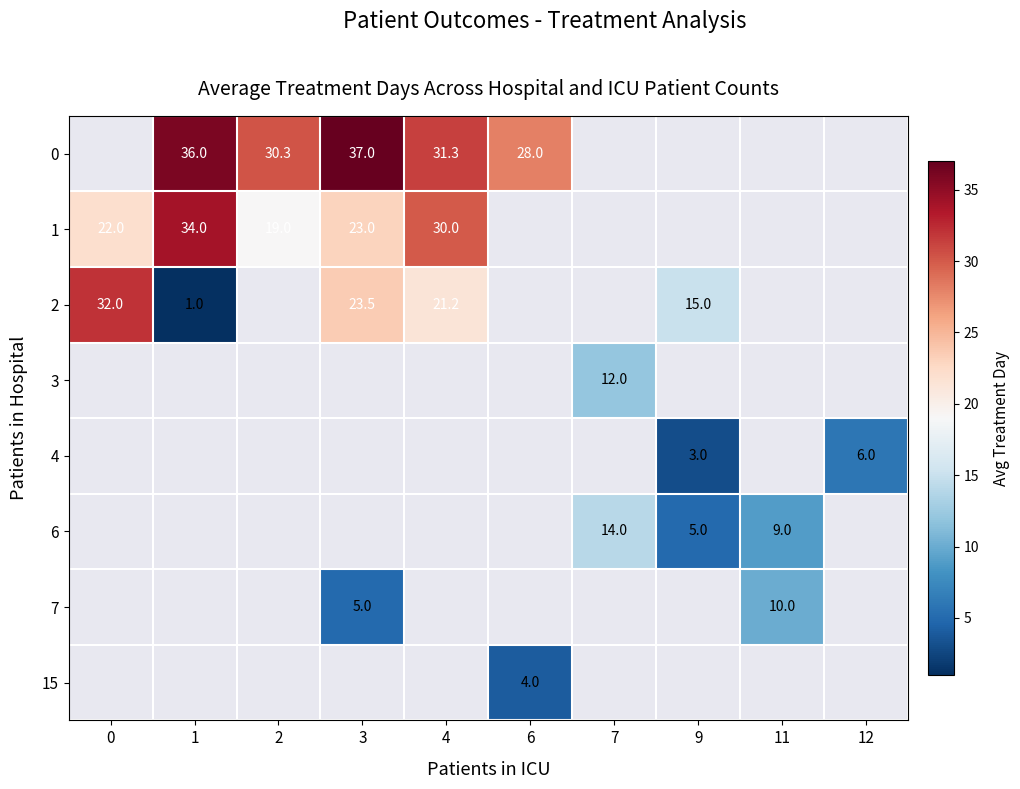

Between 3 and 7, which is larger?

7